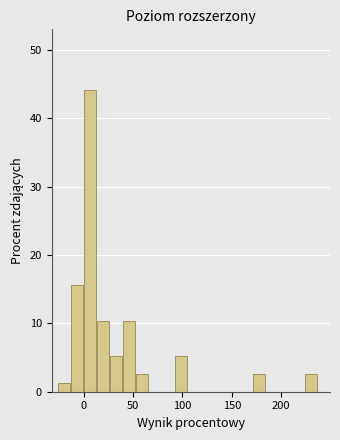

Around what value on the x-axis is the tallest bar? Give the approximate position of its centre, as read against the axis.

5